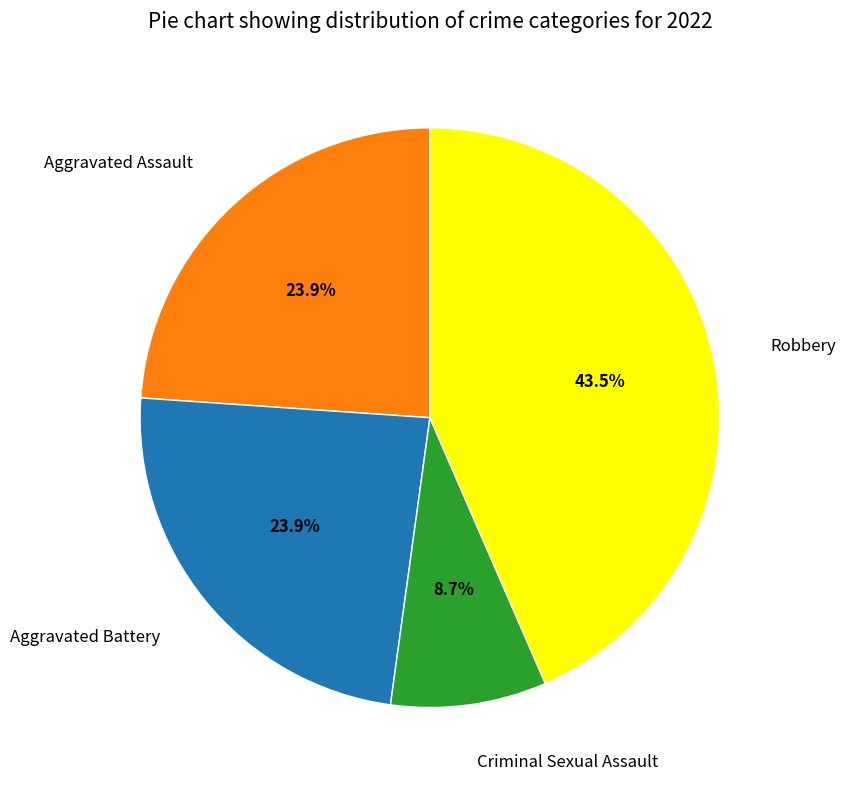

How many slices are in this pie chart?

4